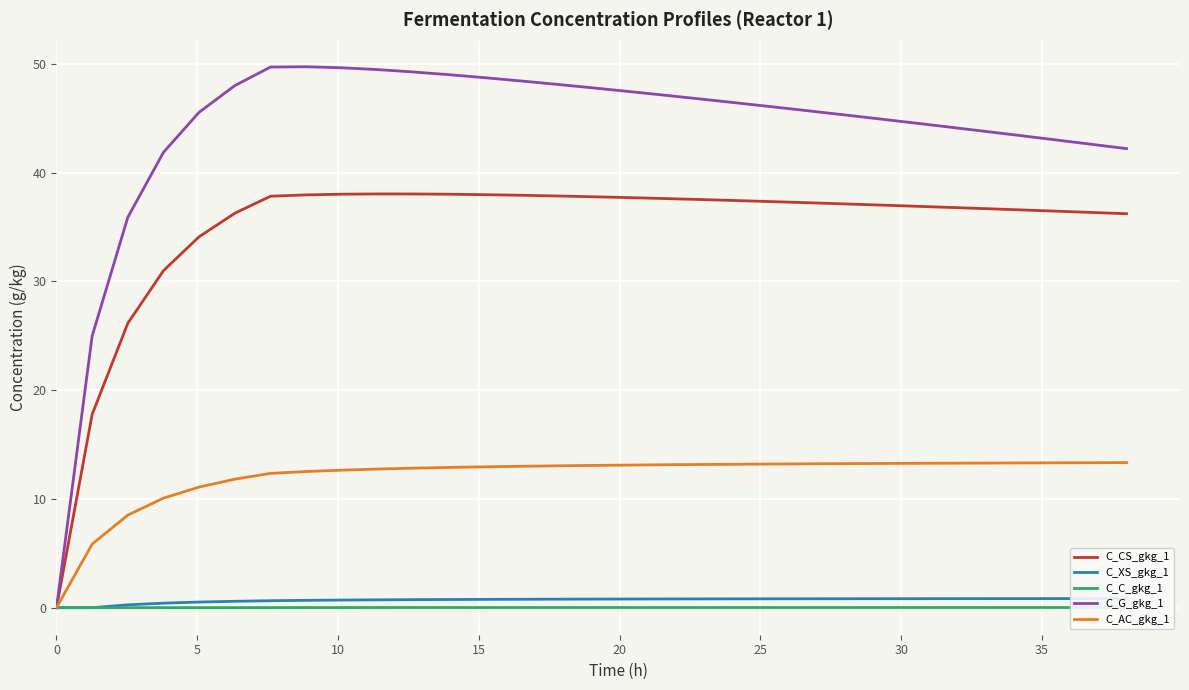

Does the chart display data point markers on the line(s)?

No